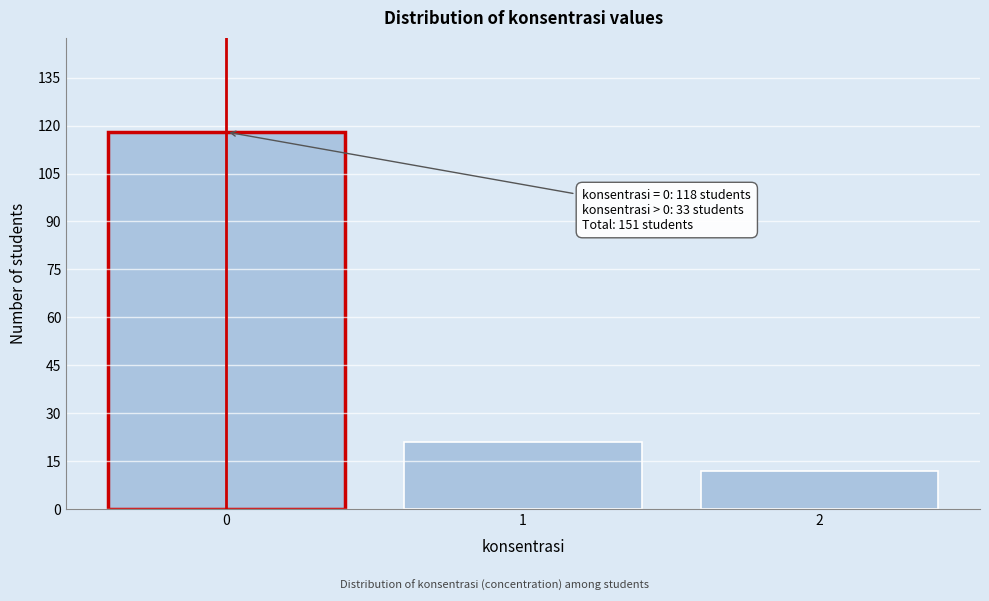

Reading right to left, extract all data points from this chart.

12	21	118